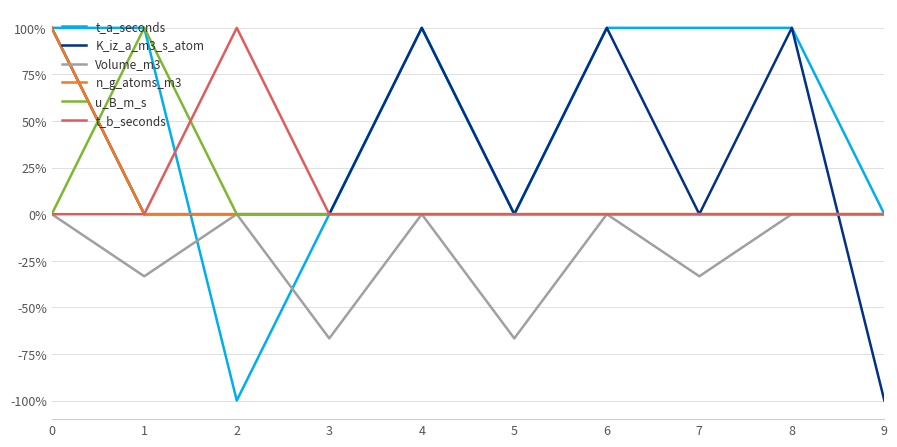

At which category does the chart reach its minimum across all series?

2